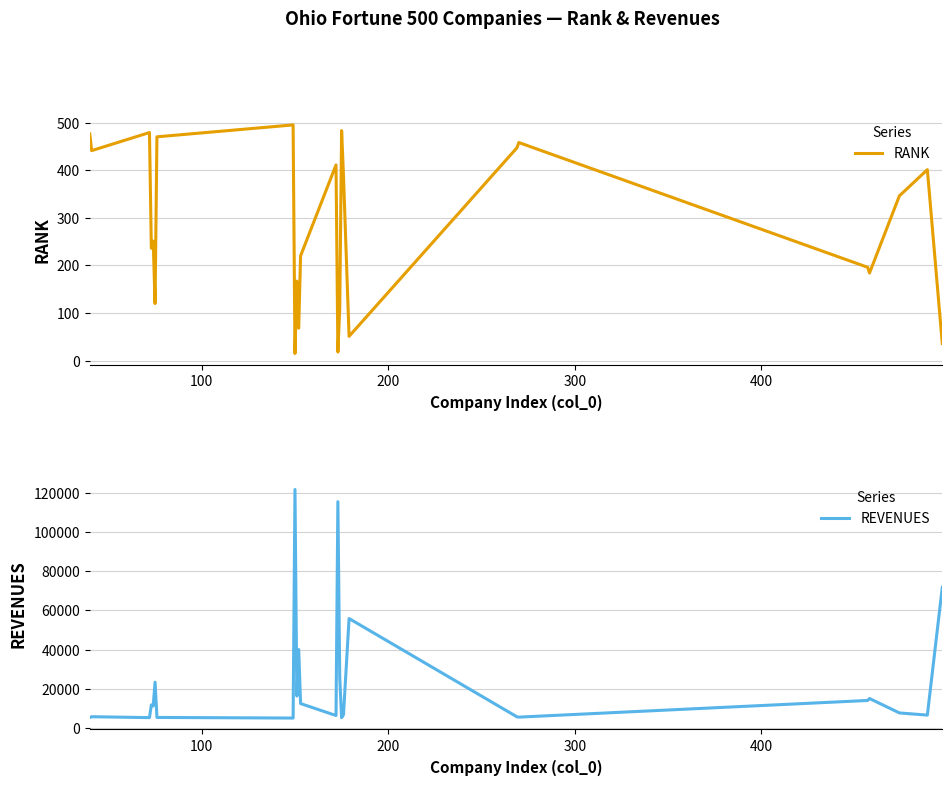

What is the lowest value of the RANK series?

15